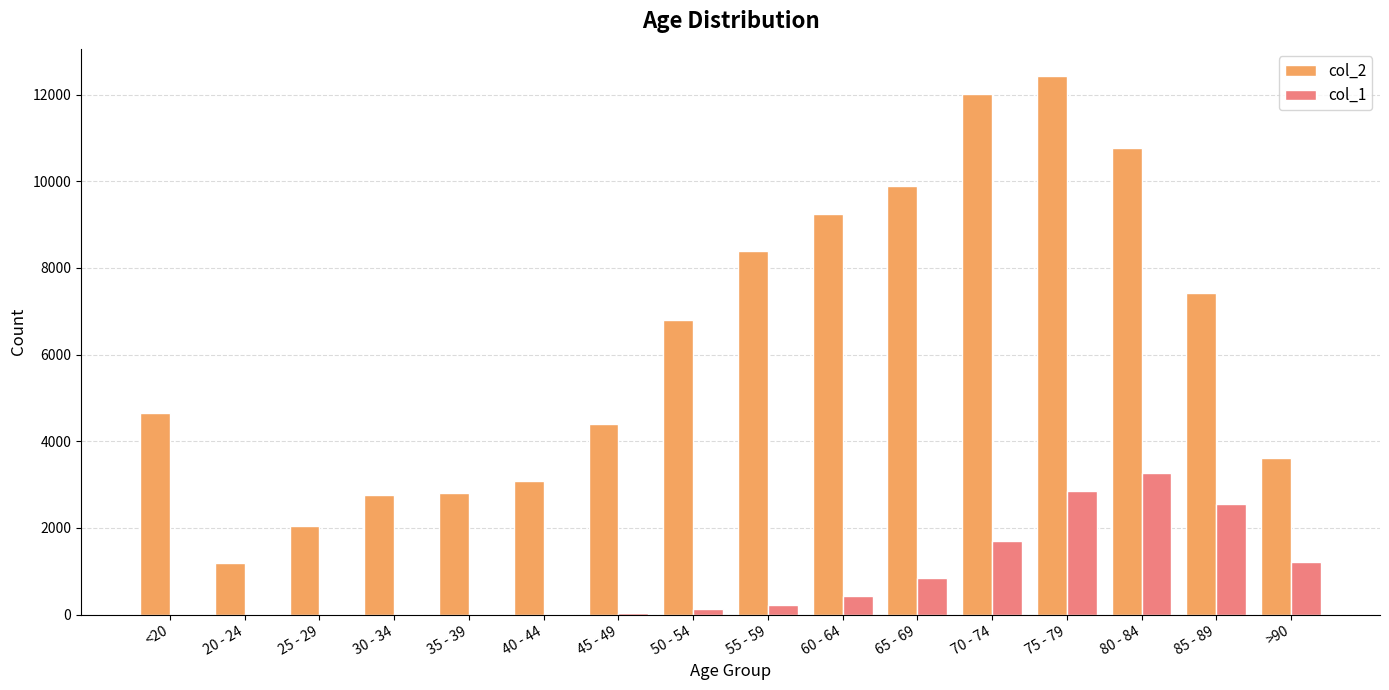

Is the value of col_1 at 35 - 39 greater than the value of col_2 at 80 - 84?

No